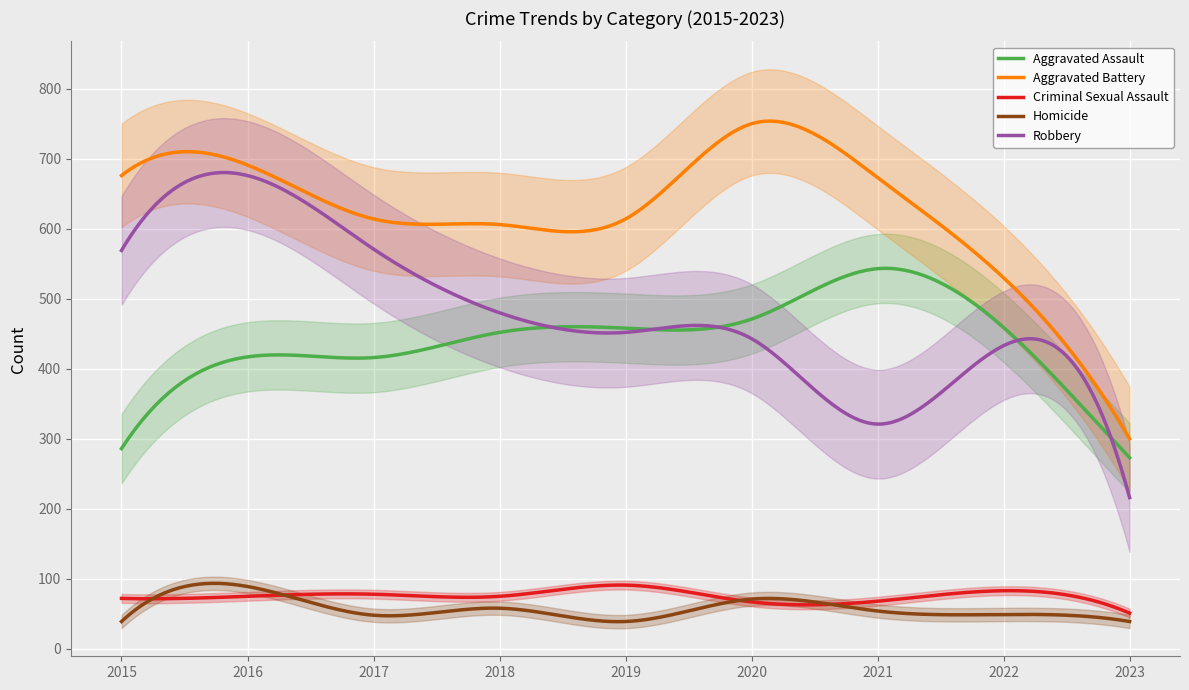

Which series changed the most between 2020 and 2023?

Aggravated Battery